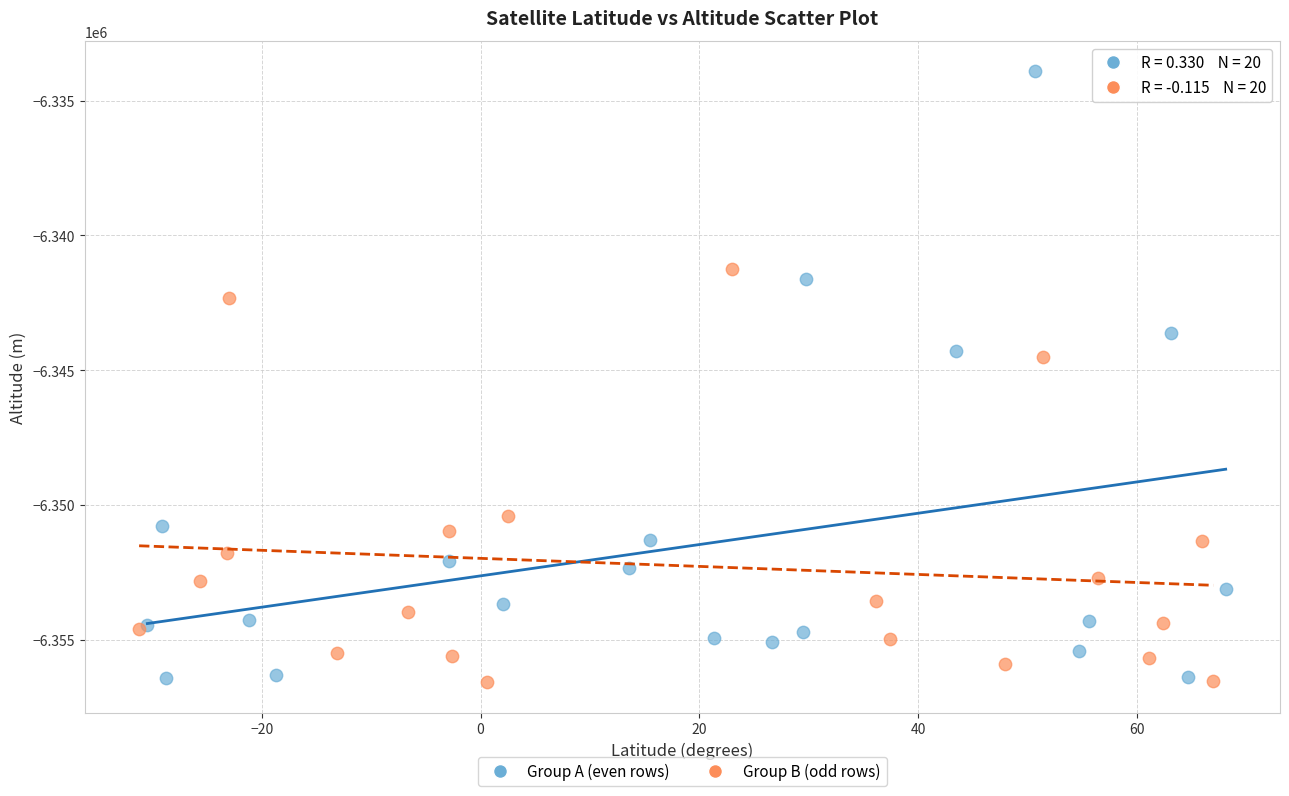

Which series has the largest Y range (max minus min)?

Group A (even rows)